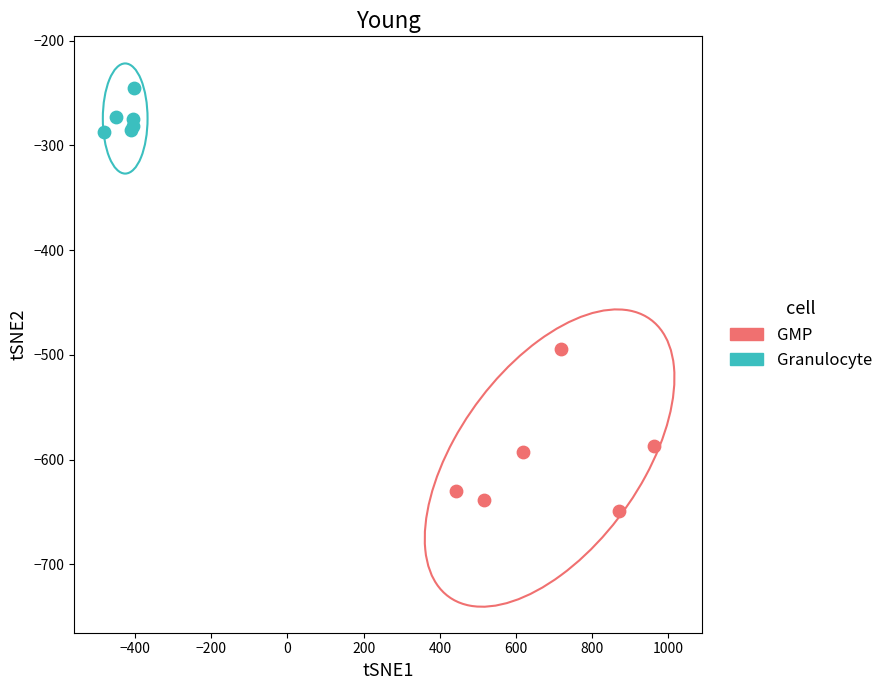

Which series reaches the maximum Y coordinate?

Granulocyte